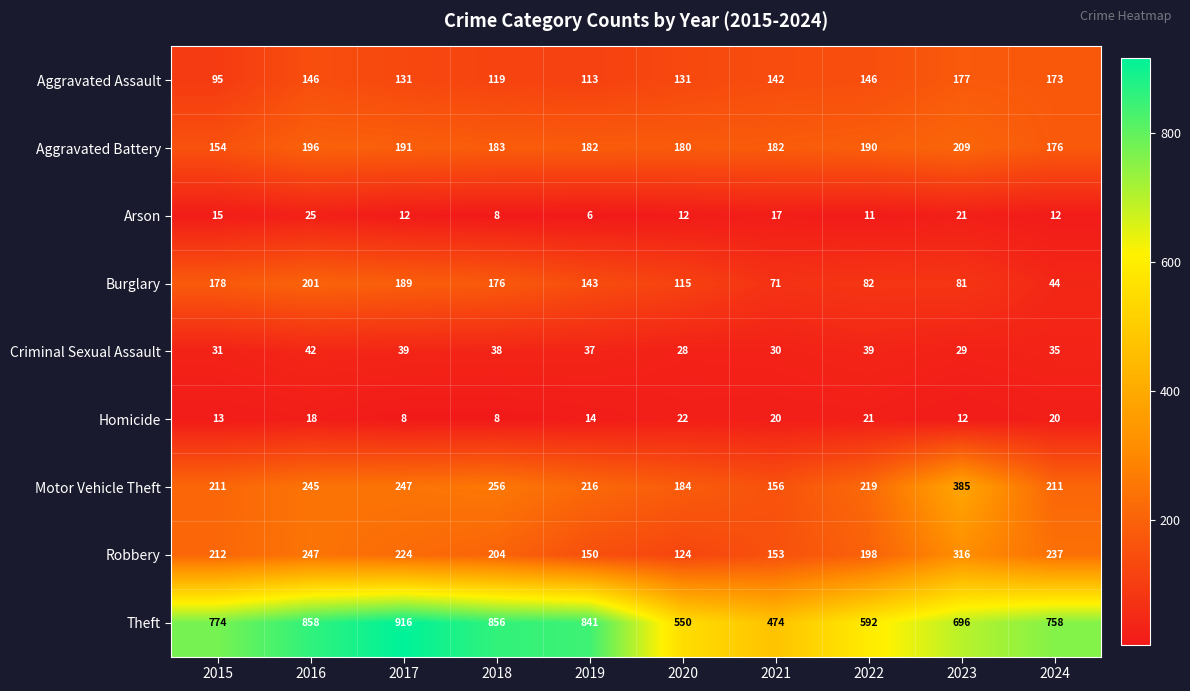

How many data points does each series have?

10